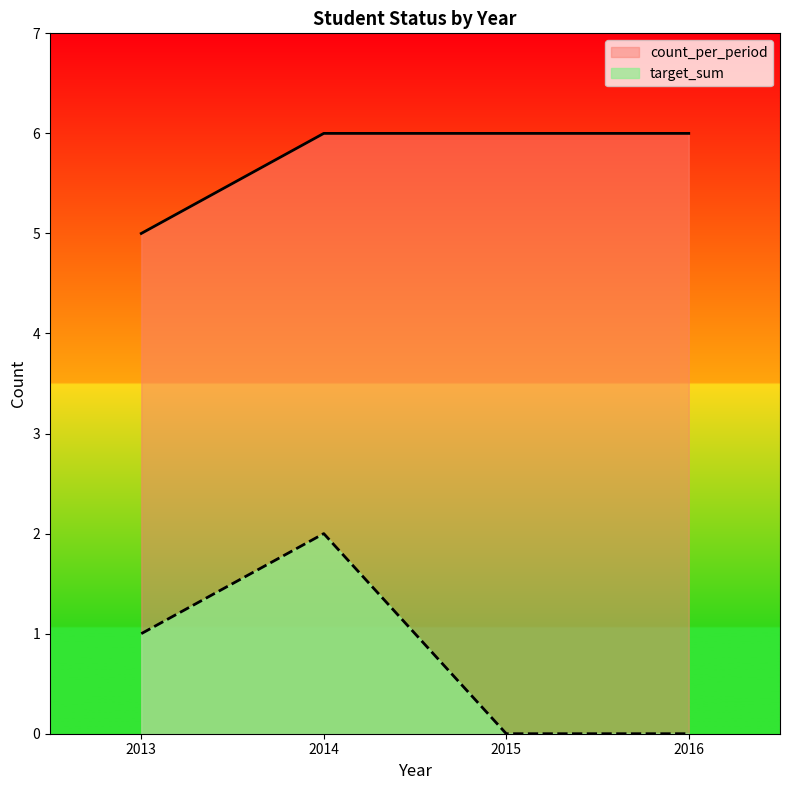

How many series are shown in this chart?

2